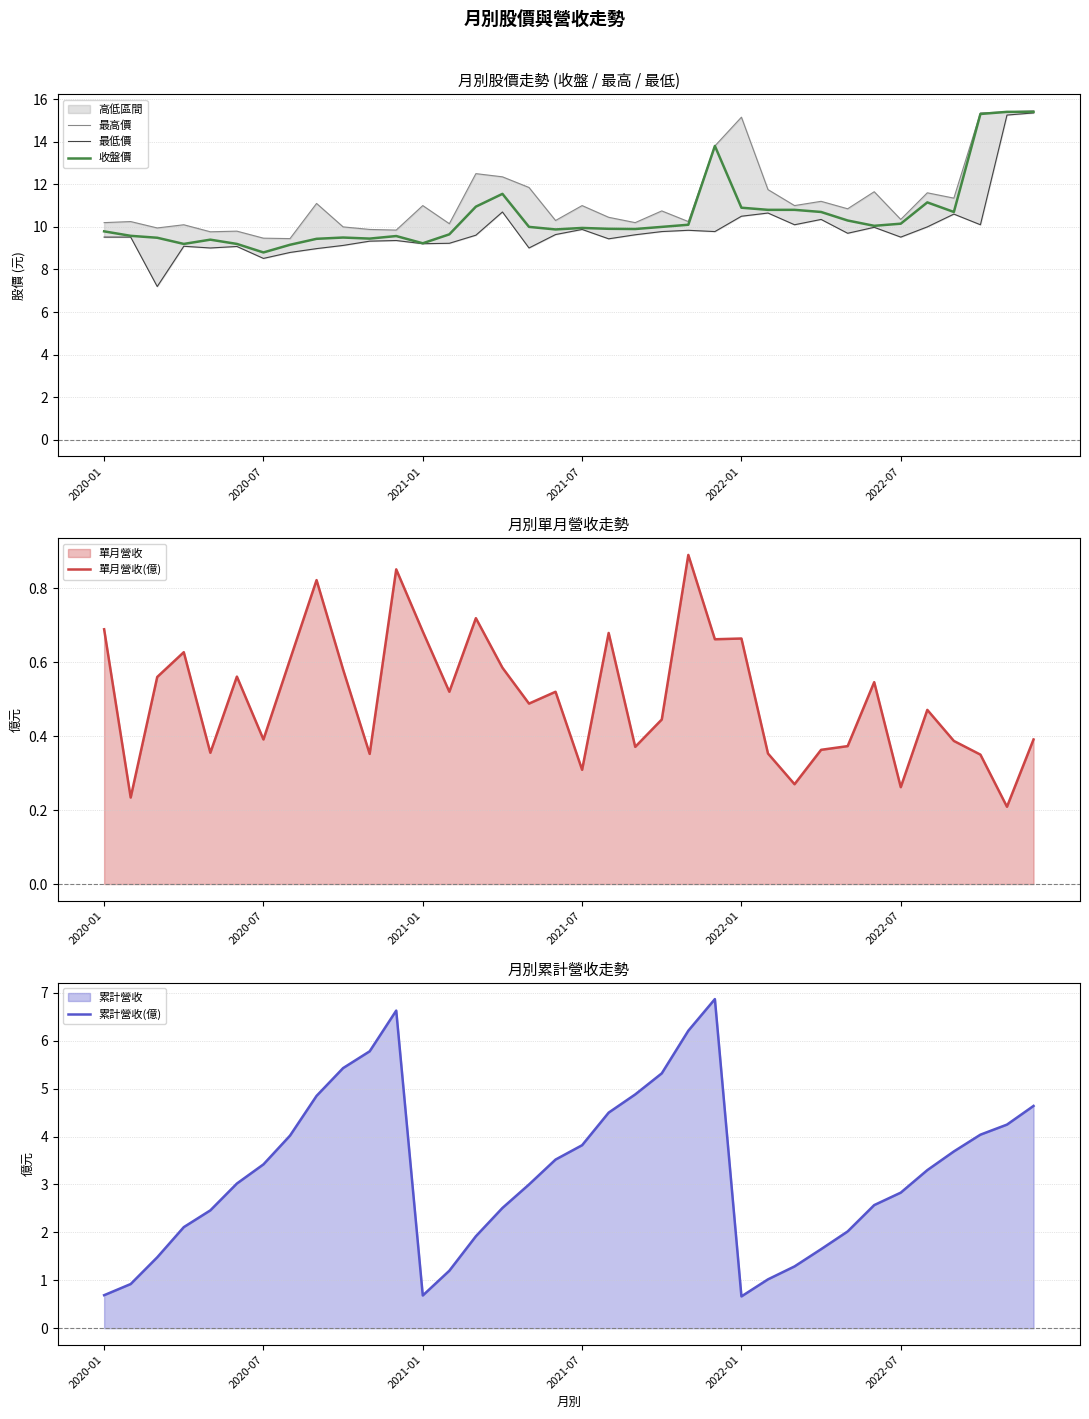

What is the difference between the second highest and second lowest values in the 收盤價 series?

6.2